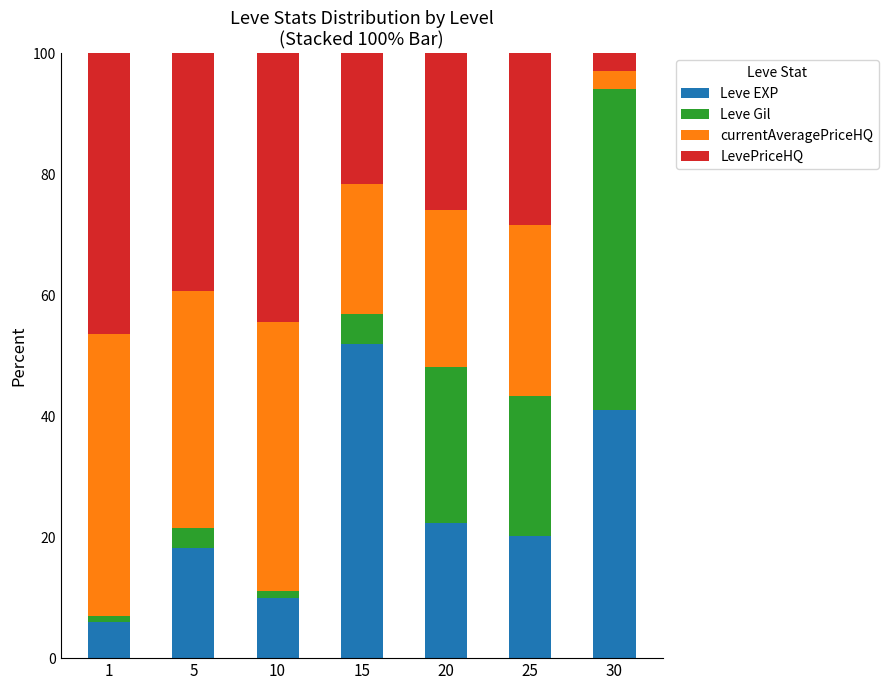

What is the sum of all Leve EXP values?

169.6